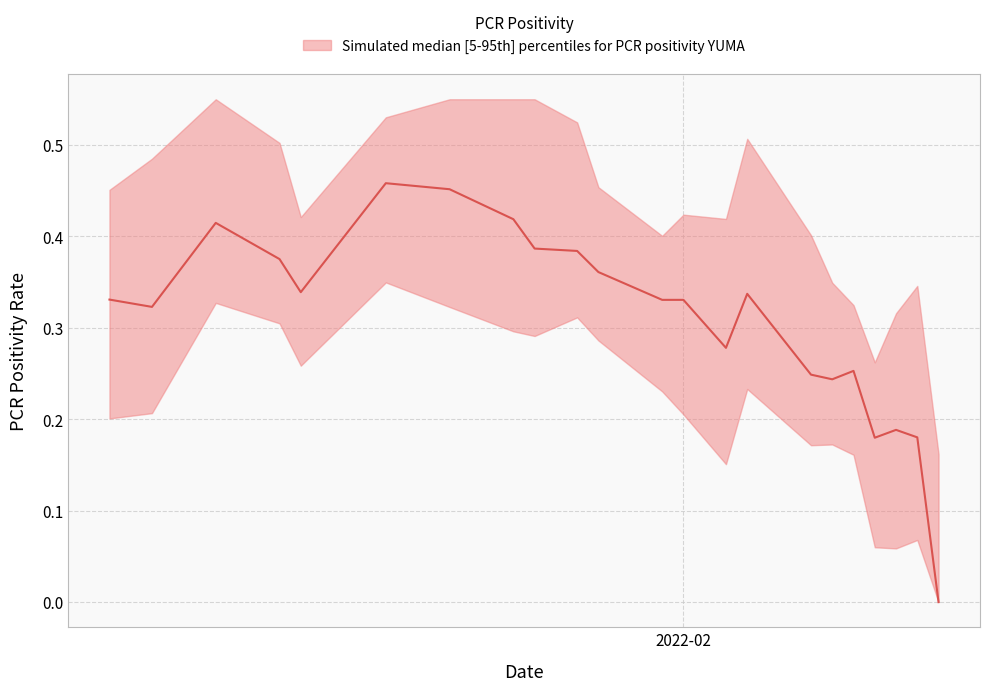

Which has a higher value, 2021-10-01 or 2021-12-01?

2021-12-01